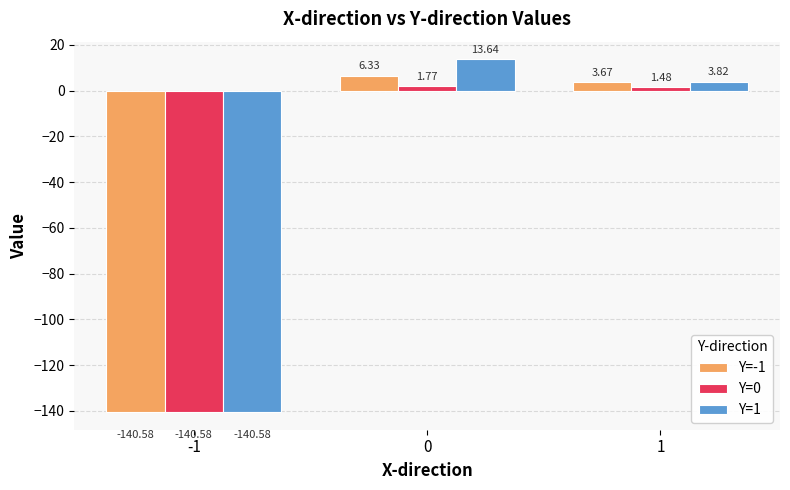

What are all the series names shown in the legend?

Y=-1, Y=0, Y=1